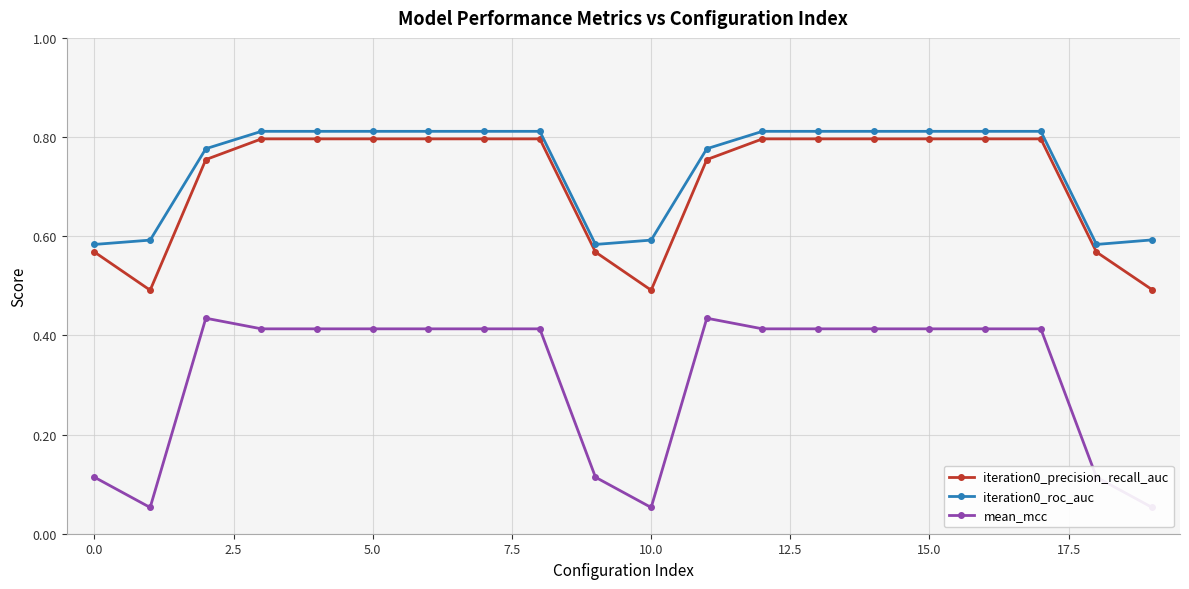

What is the difference between the second highest and second lowest values in the iteration0_roc_auc series?

0.2